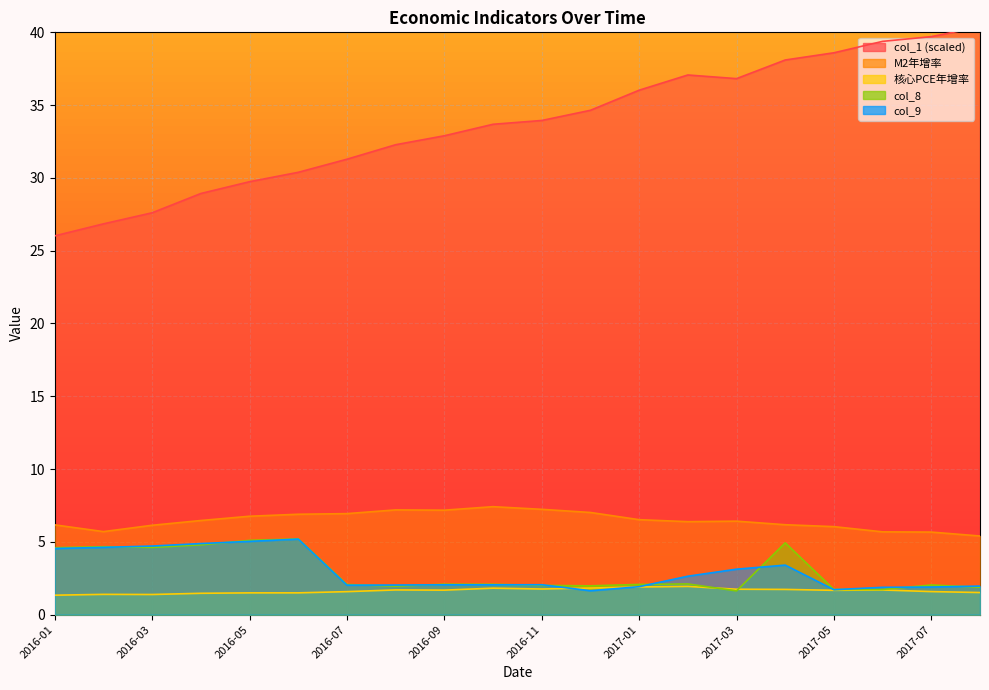

Which series has the largest total across all categories?

col_1